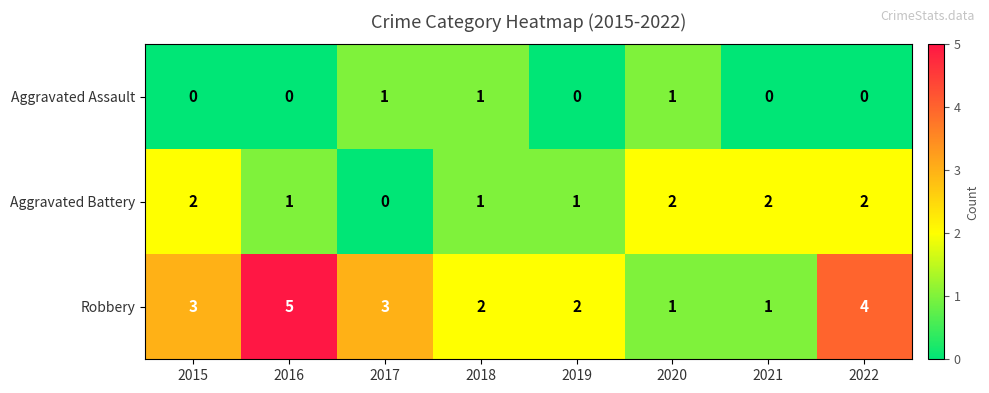

How many Aggravated Assault values are between 0 and 1?

8